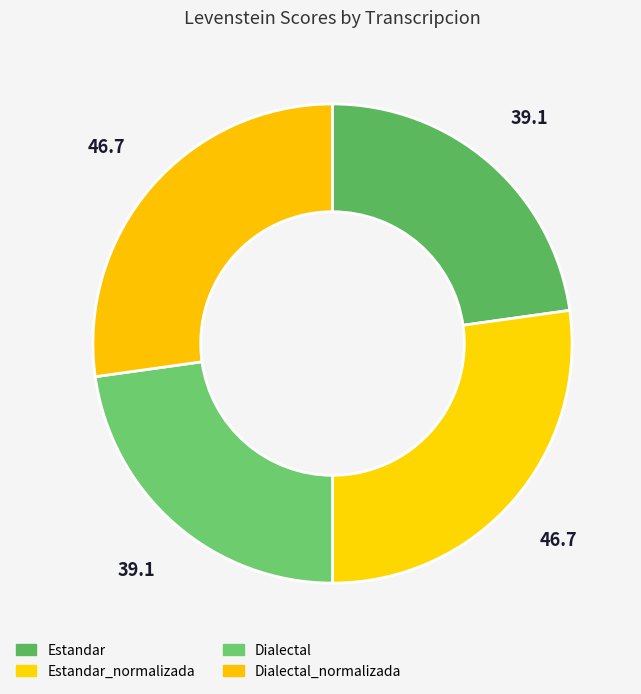

Does any single category account for the majority?

No